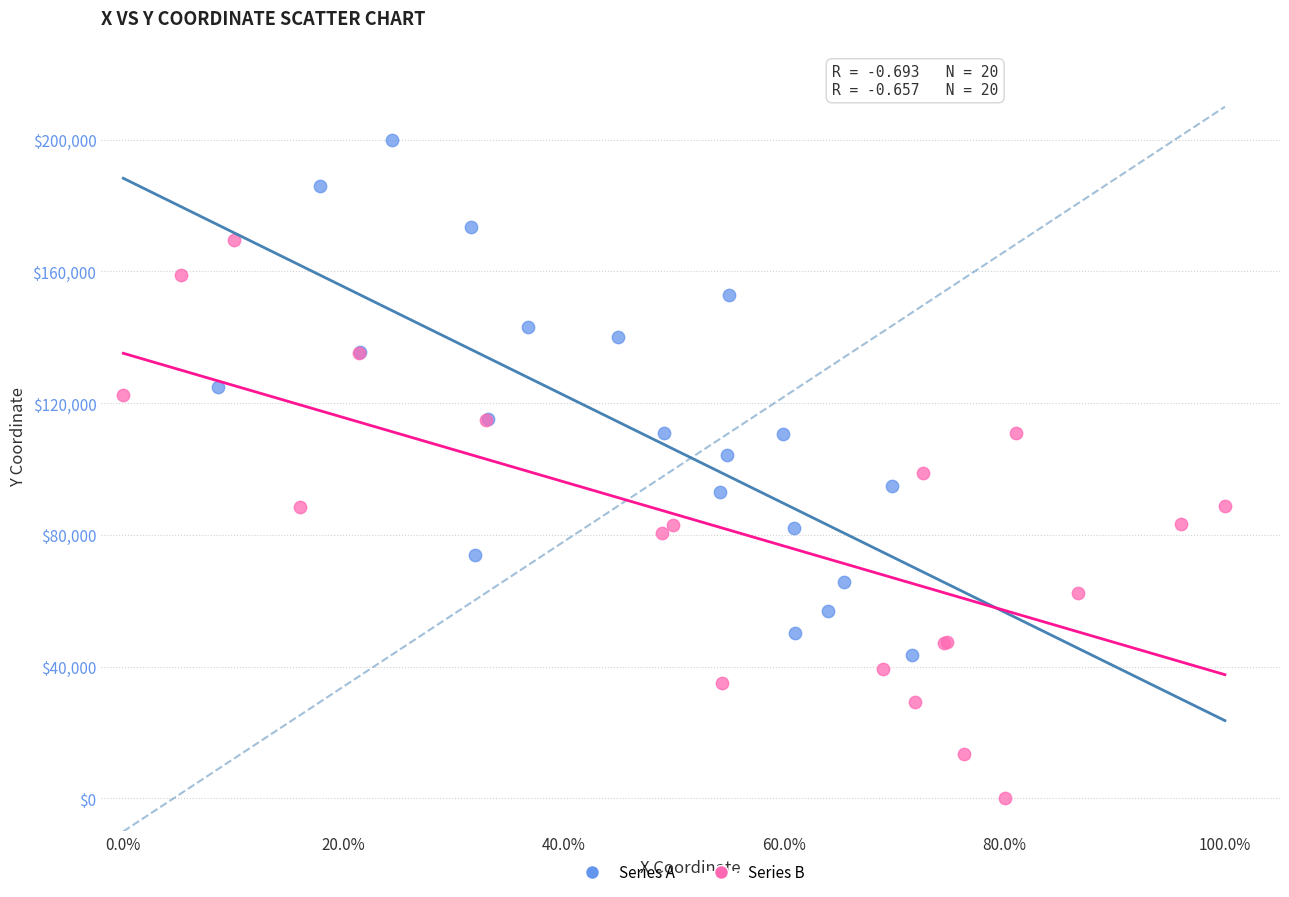

What are all the series names shown in the legend?

Series A, Series B